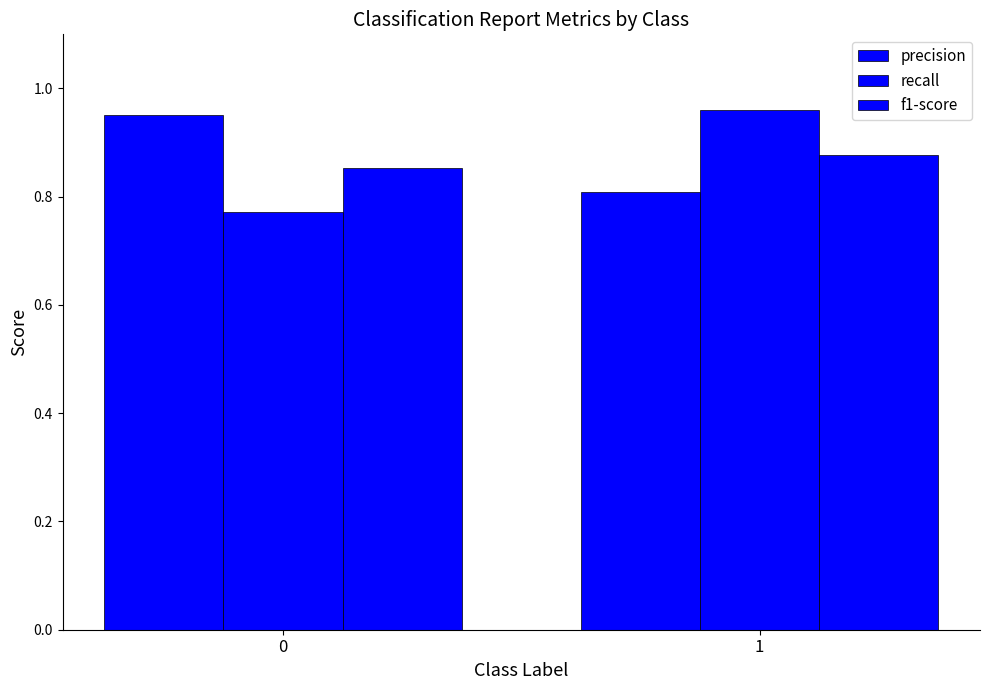

The recall series shows 0.4 at 1. True or false?

False